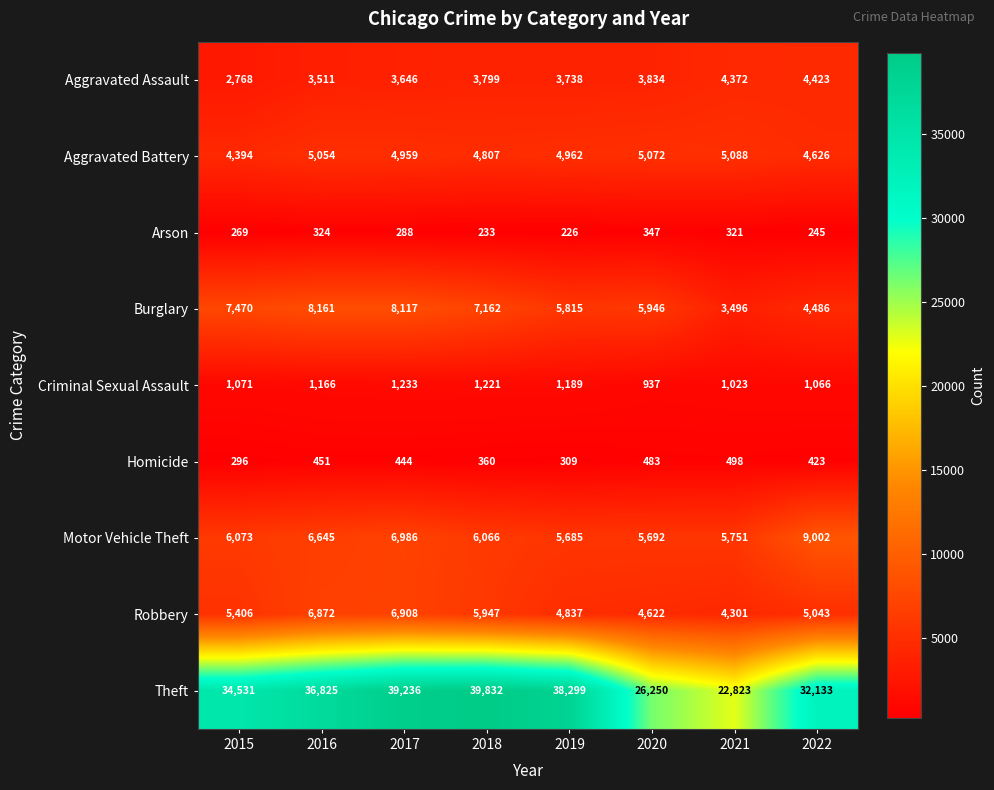

What is the total value across all series at 2017?

71817